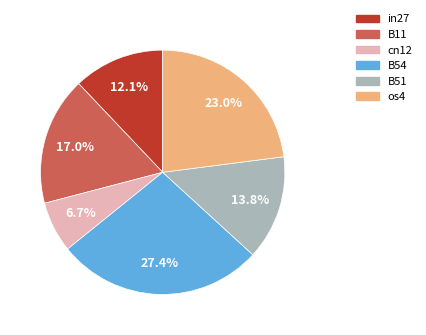

Is there a majority slice in this chart?

No